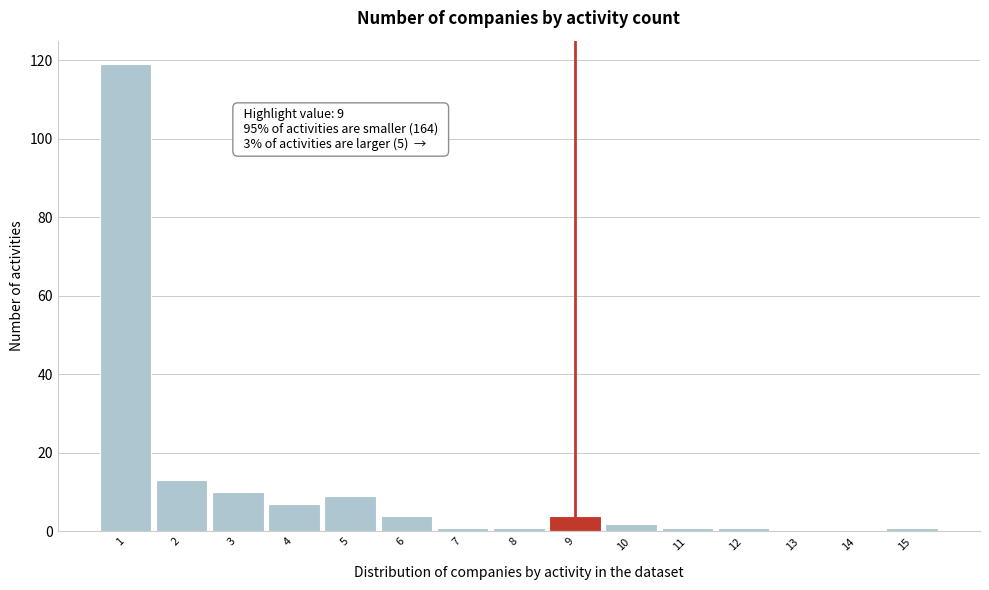

Reading right to left, transcribe all the data shown in this chart.

15=1	14=0	13=0	12=1	11=1	10=2	9=4	8=1	7=1	6=4	5=9	4=7	3=10	2=13	1=119